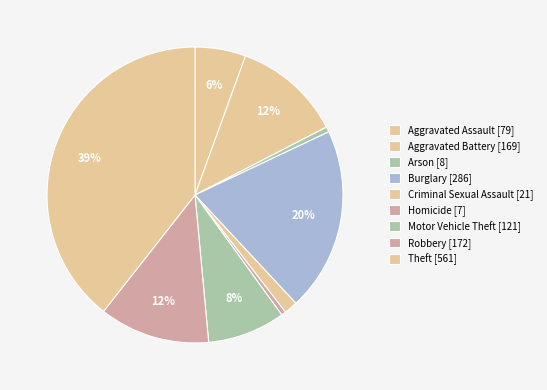

How many segments does this pie chart have?

9